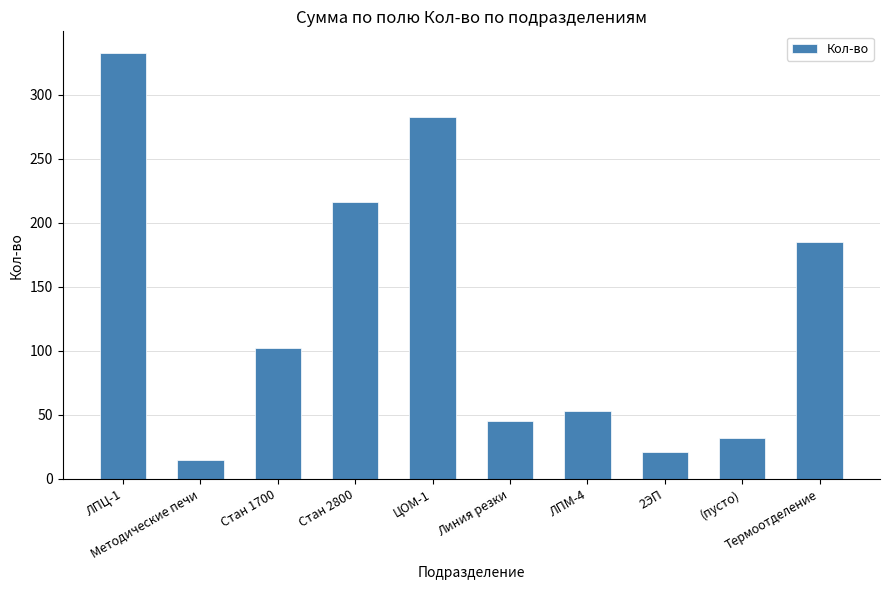

What is the difference between the second highest and minimum values?

268